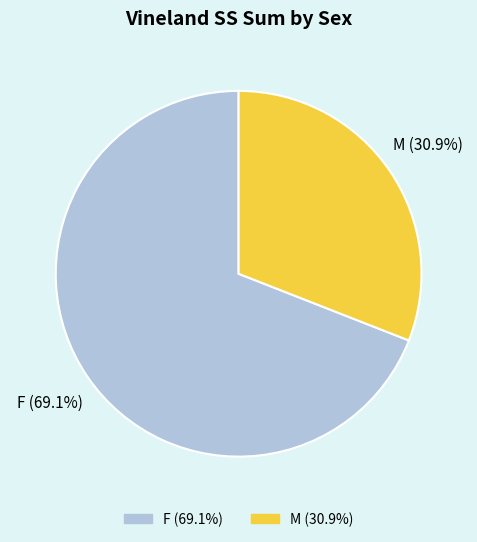

Between M and F, which is larger?

F